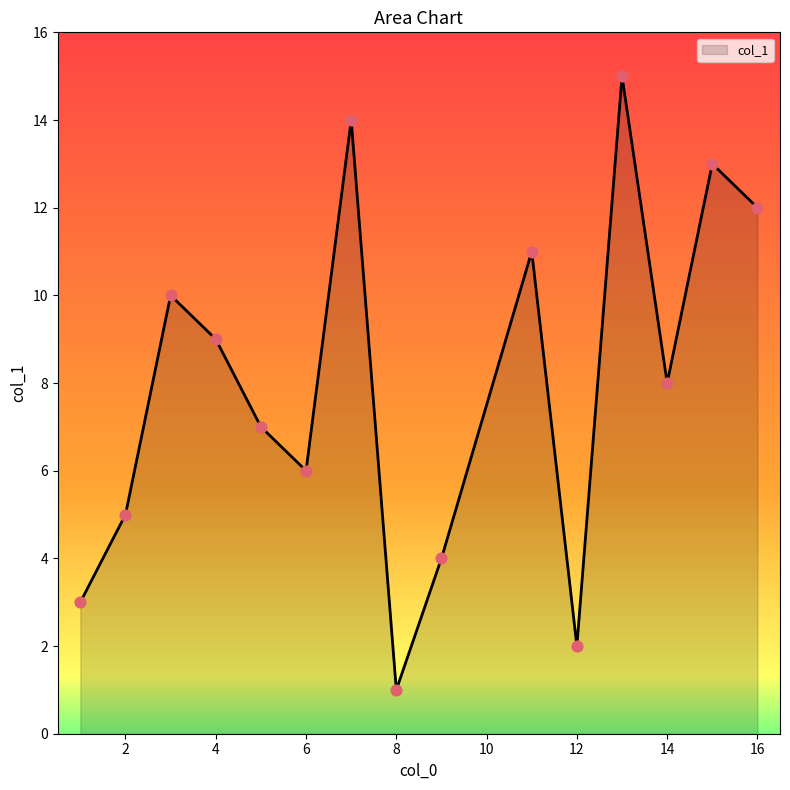

What is the maximum value shown in the chart?

15